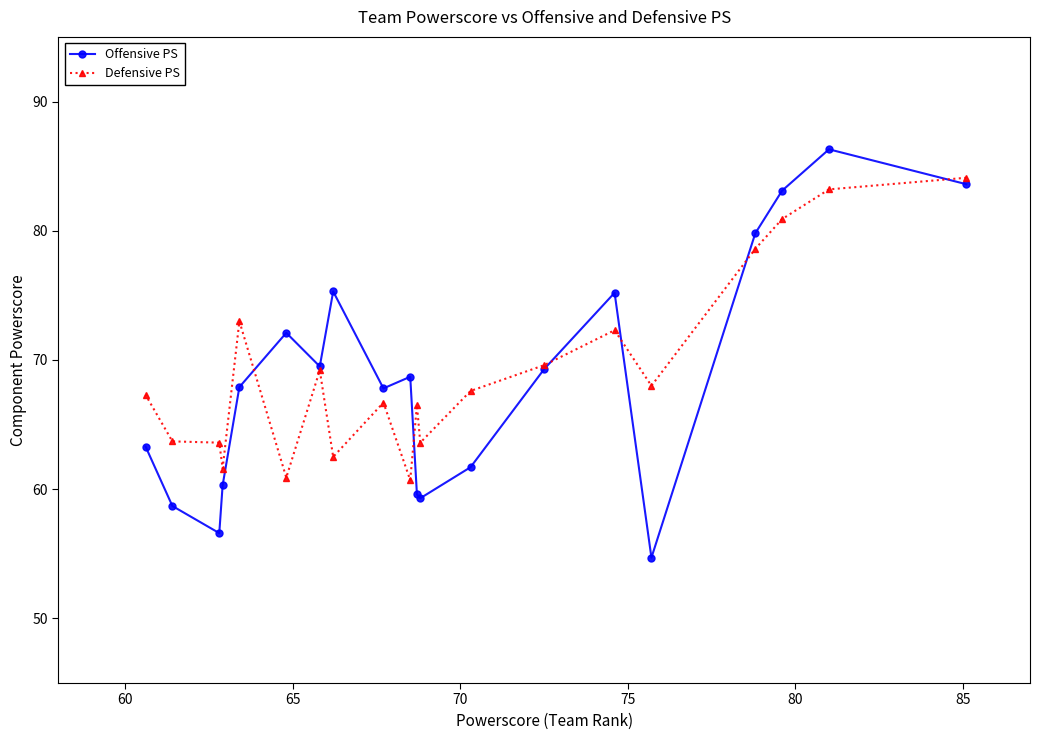

List the series in order of their peak value, lowest first.

Defensive PS, Offensive PS